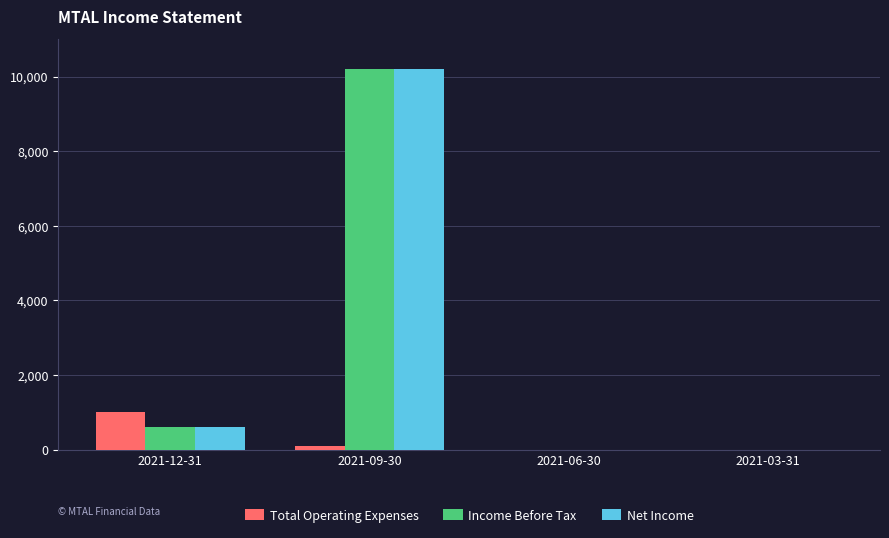

What is the sum of all Income Before Tax values?

10800